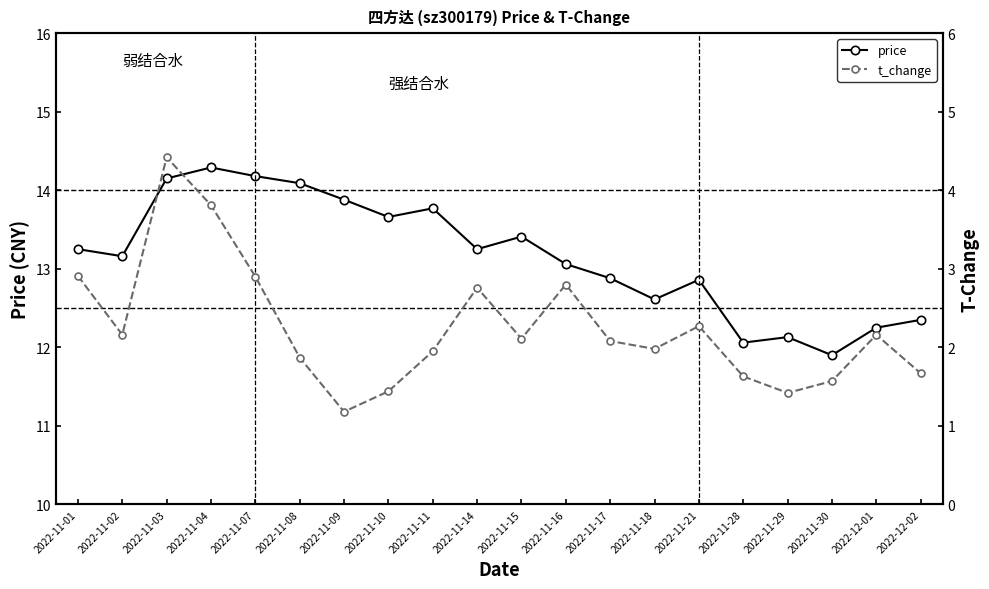

Rank the series at 2022-11-04 from lowest to highest value.

t_change, price